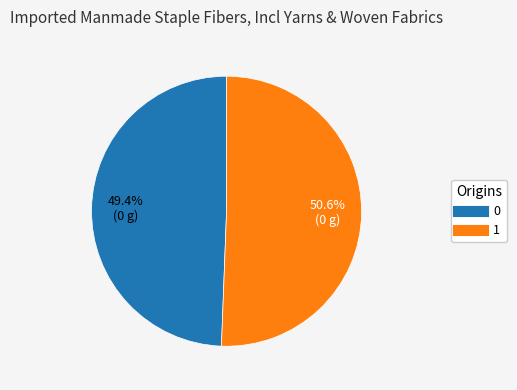

What is the ratio of the value at 0 to the value at 1?

1.0